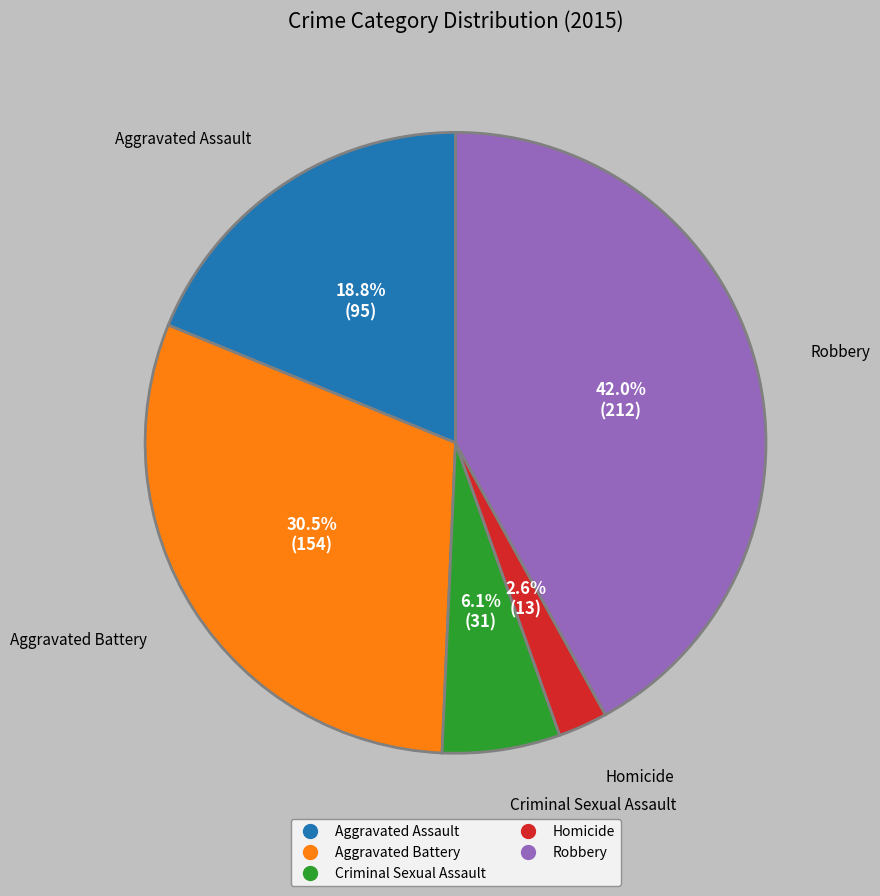

What is the total percentage of Aggravated Battery and Criminal Sexual Assault?

36.6%